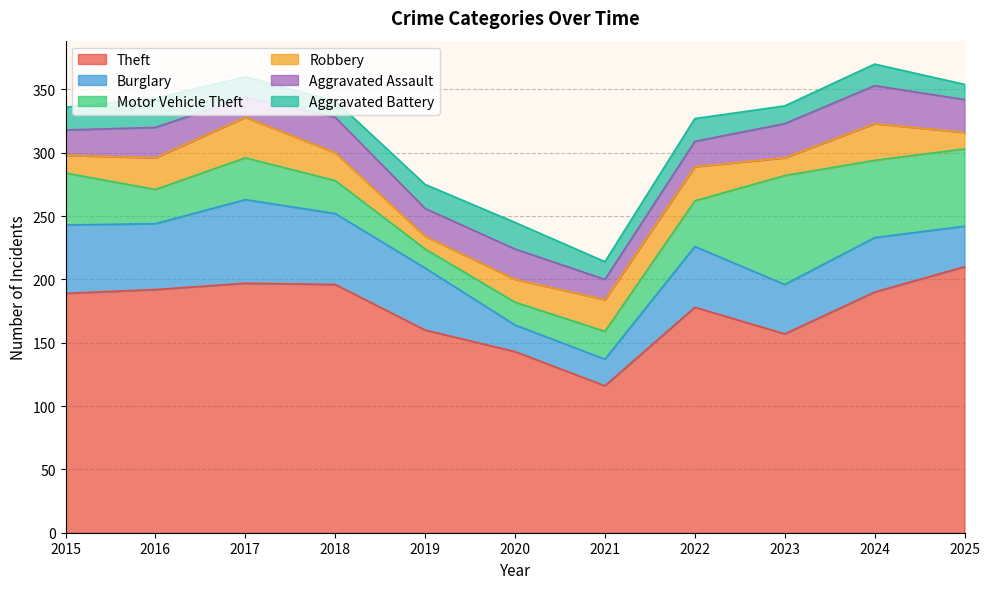

True or false: Burglary and Aggravated Battery cross at least once.

False